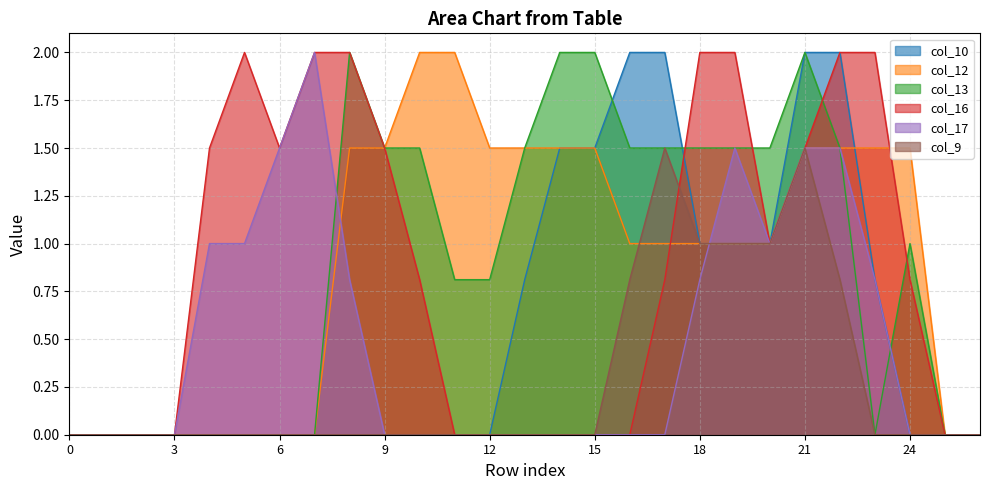

What is the total value across all series at 24?

3.3